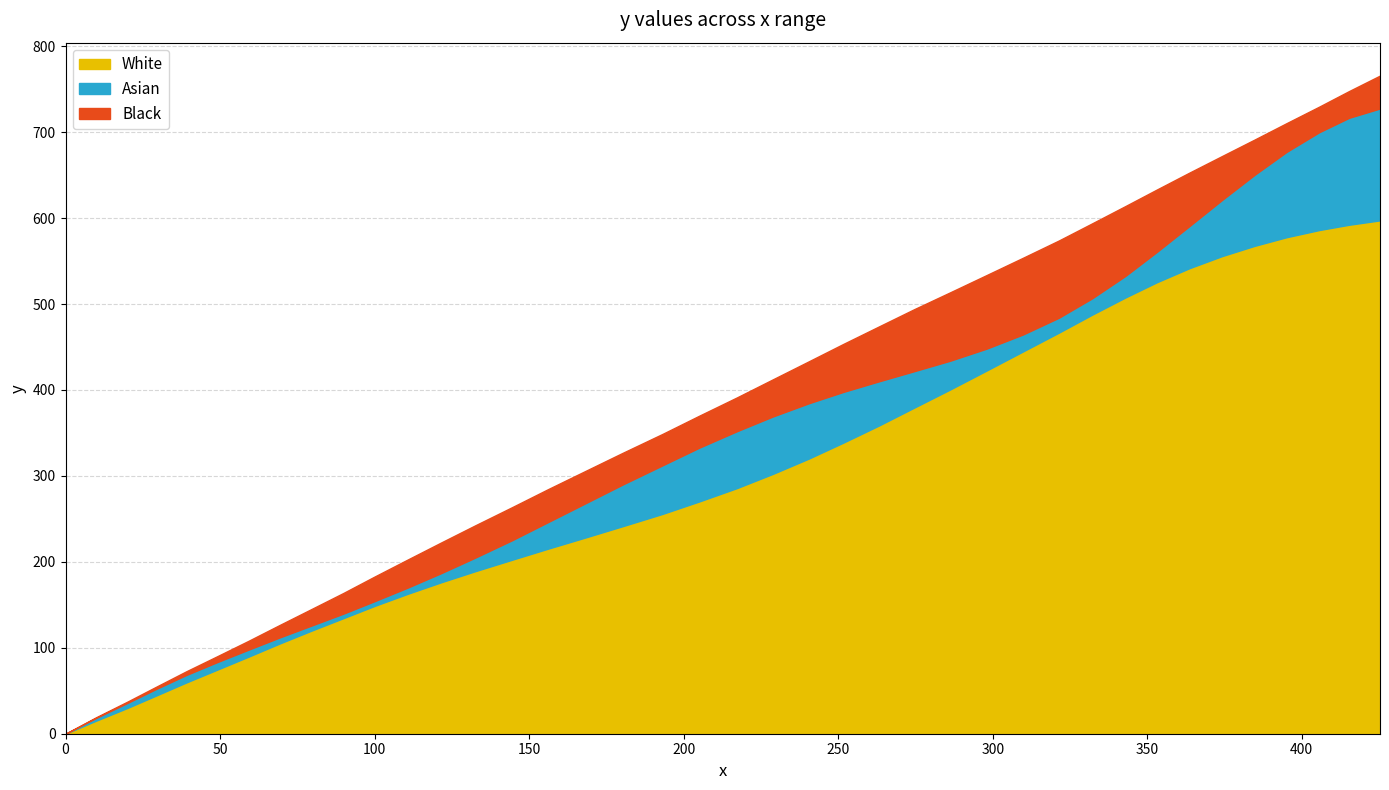

What is the highest value of the White series?

597.4